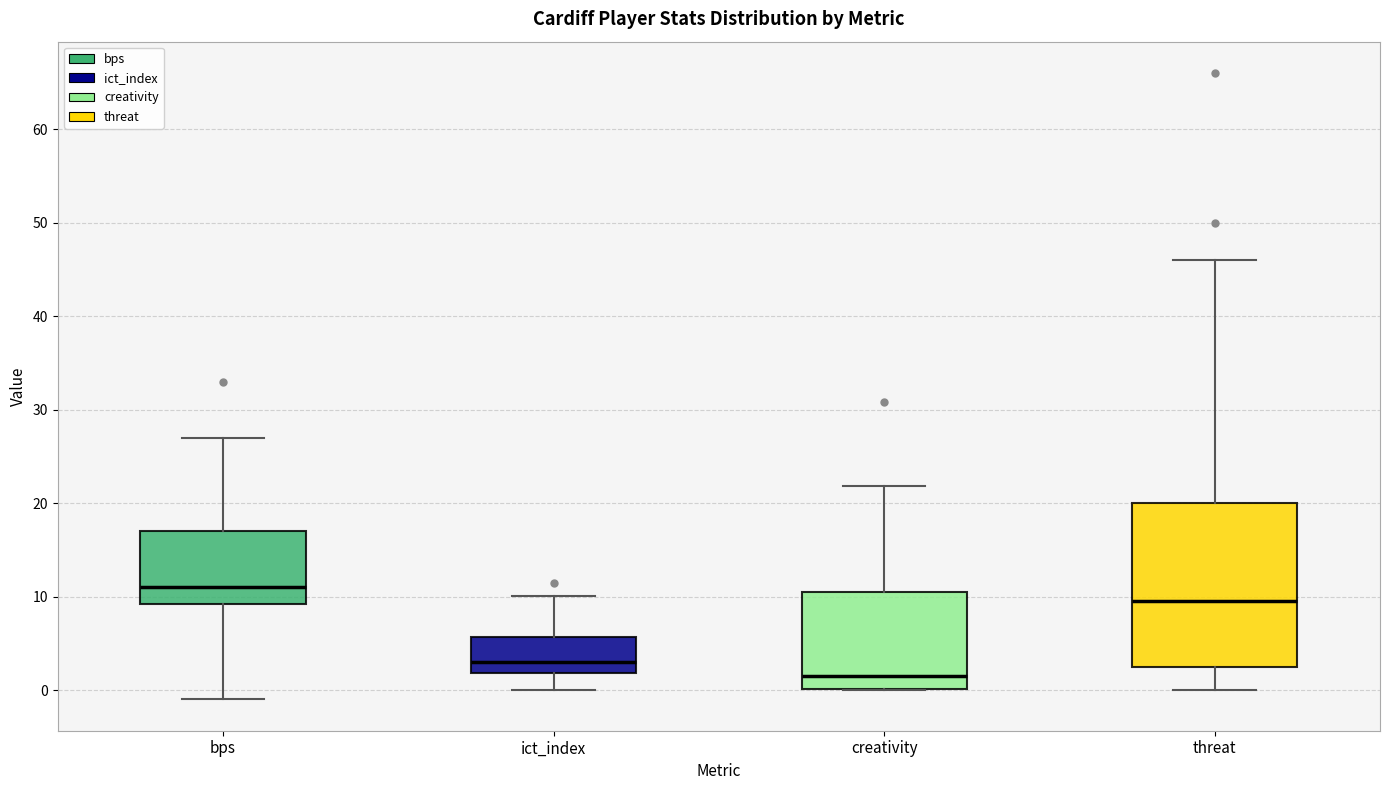

Which box is the tallest, from its lower edge to its upper edge?

threat